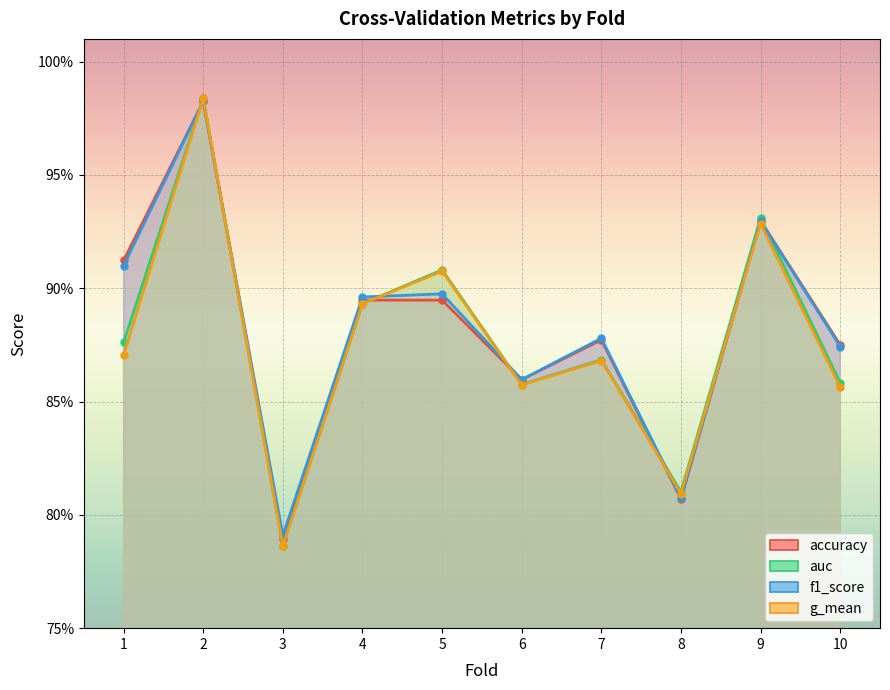

True or false: accuracy and f1_score intersect in this chart.

True